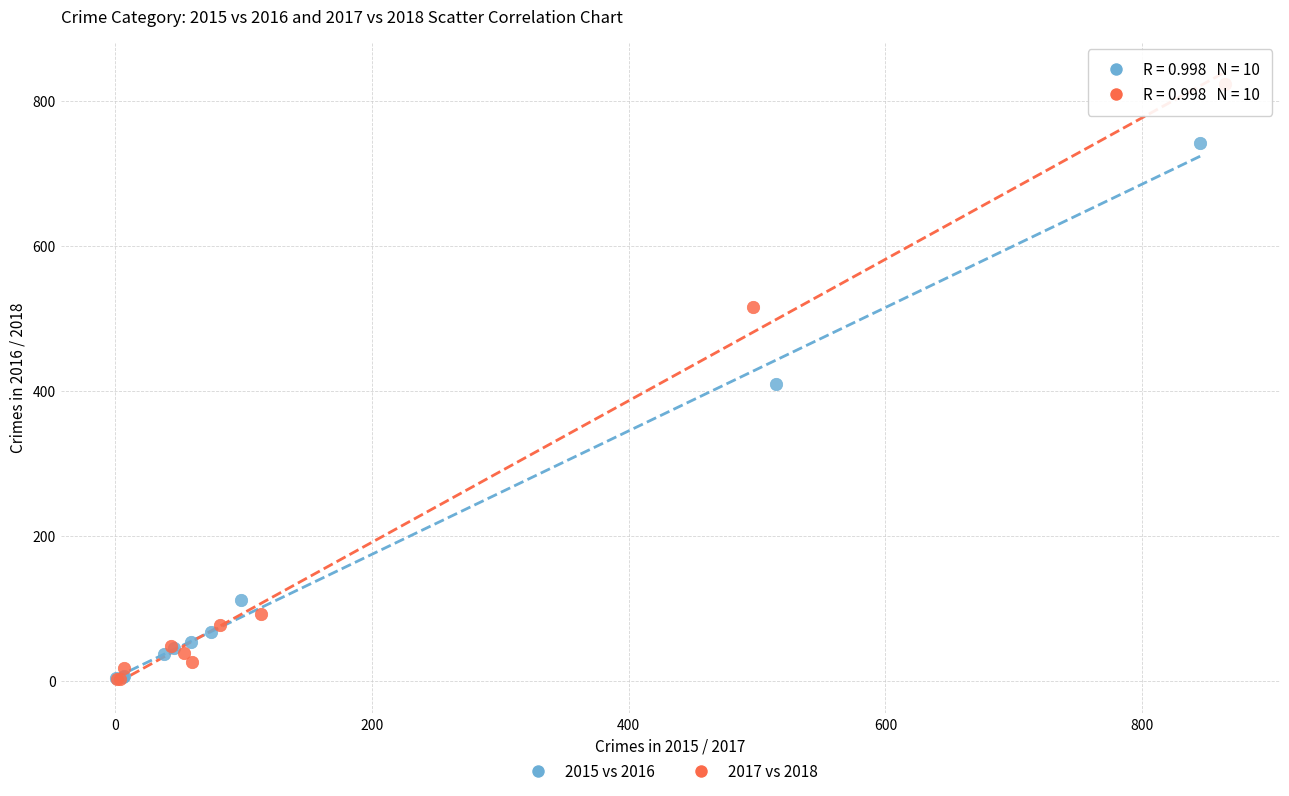

Which series reaches the maximum Y coordinate?

2017 vs 2018